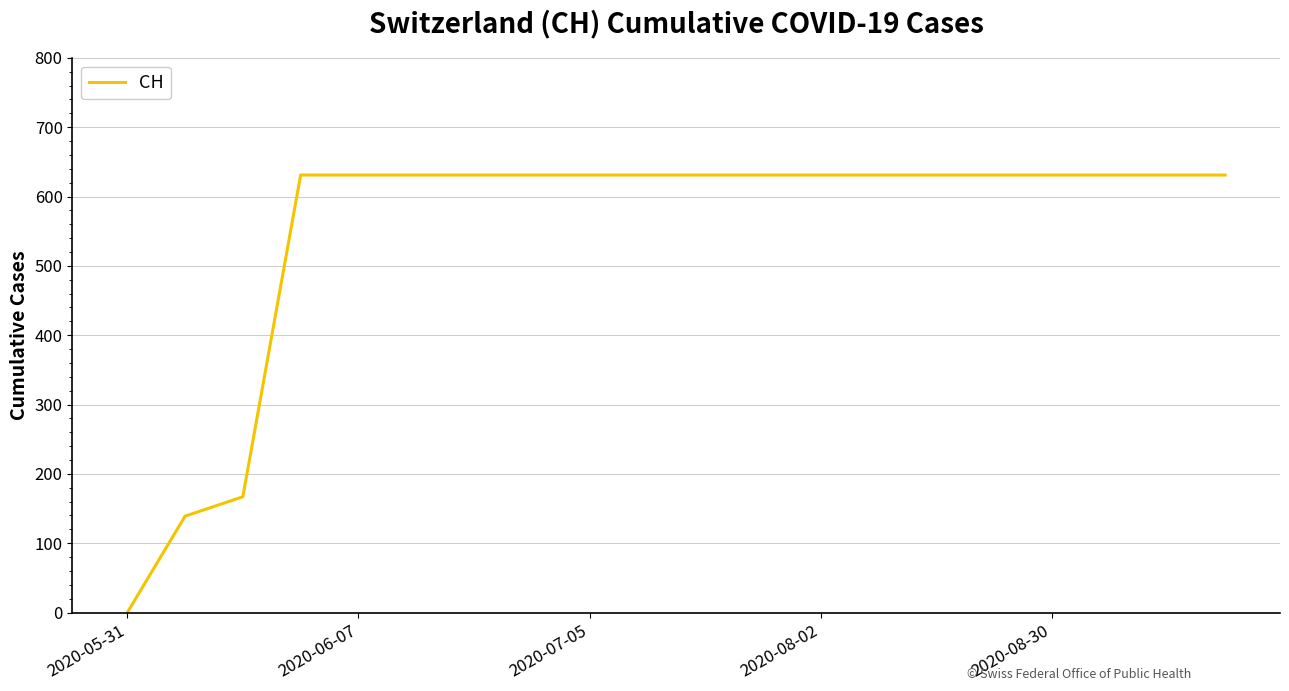

What is the greatest value displayed?

631